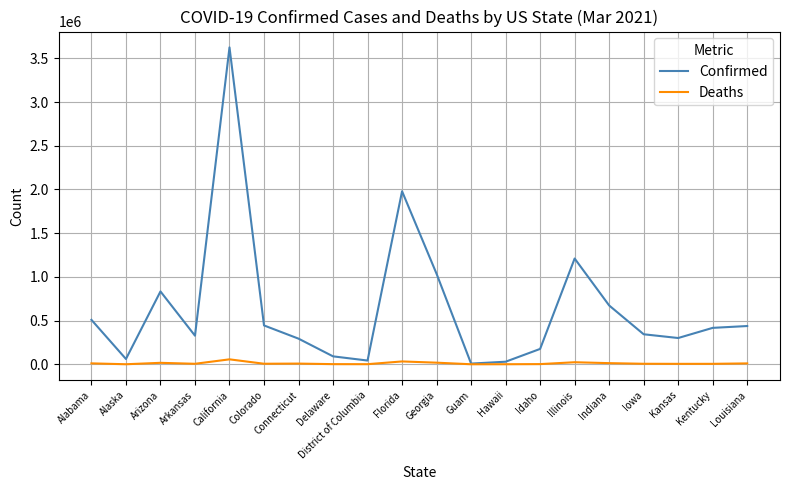

List the series in order of their overall mean, highest first.

Confirmed, Deaths